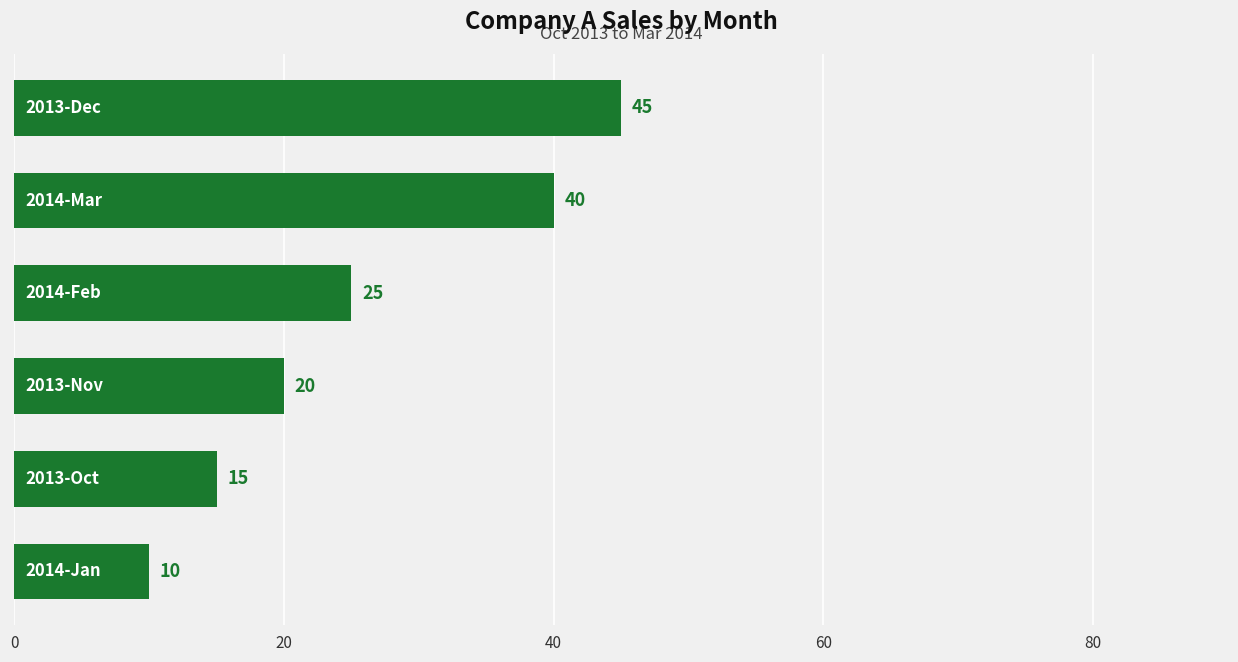

Reading top to bottom, what are all the values shown in this chart?

45	40	25	20	15	10